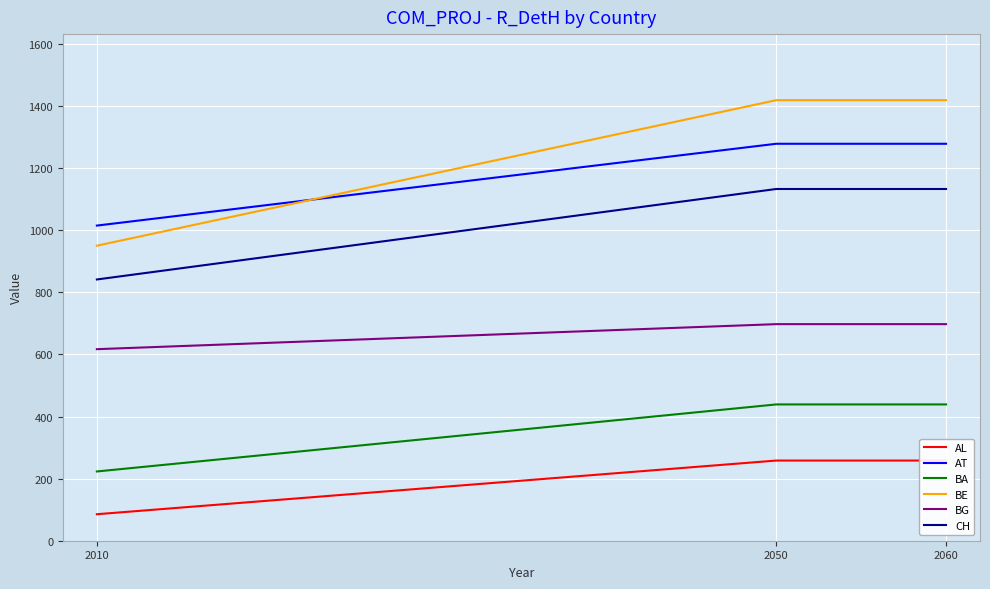

Which has a higher value, 2010 or 2050?

2050